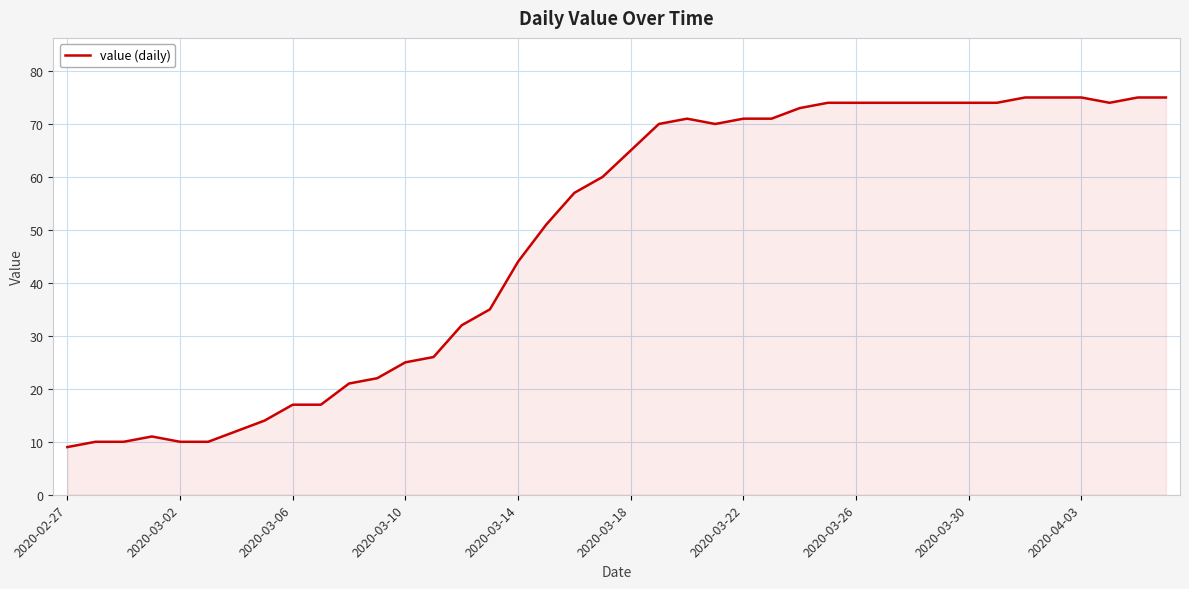

What is the difference between the maximum and minimum values?

66